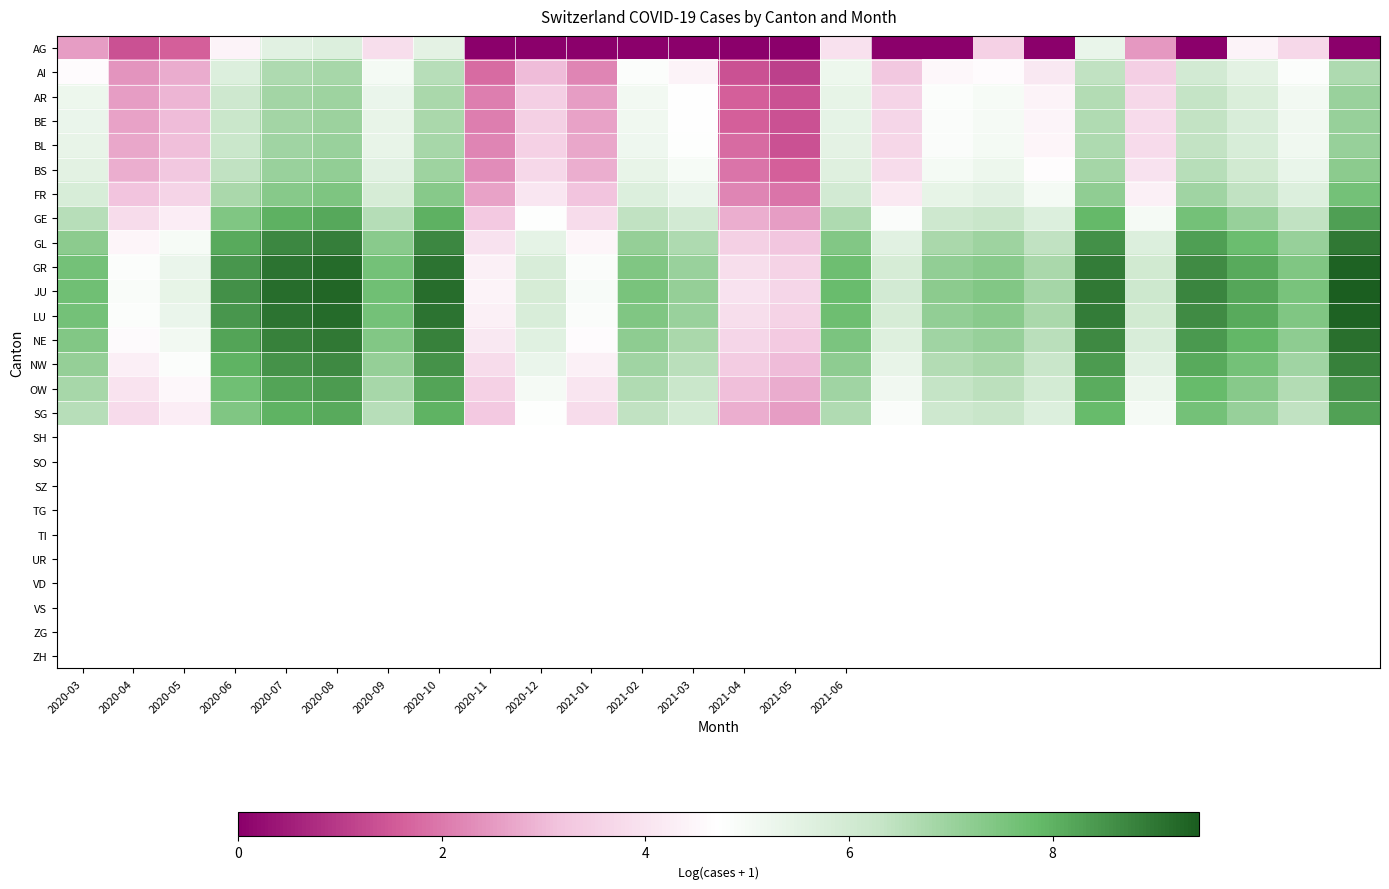

At how many categories does at least one series exceed 9?

4